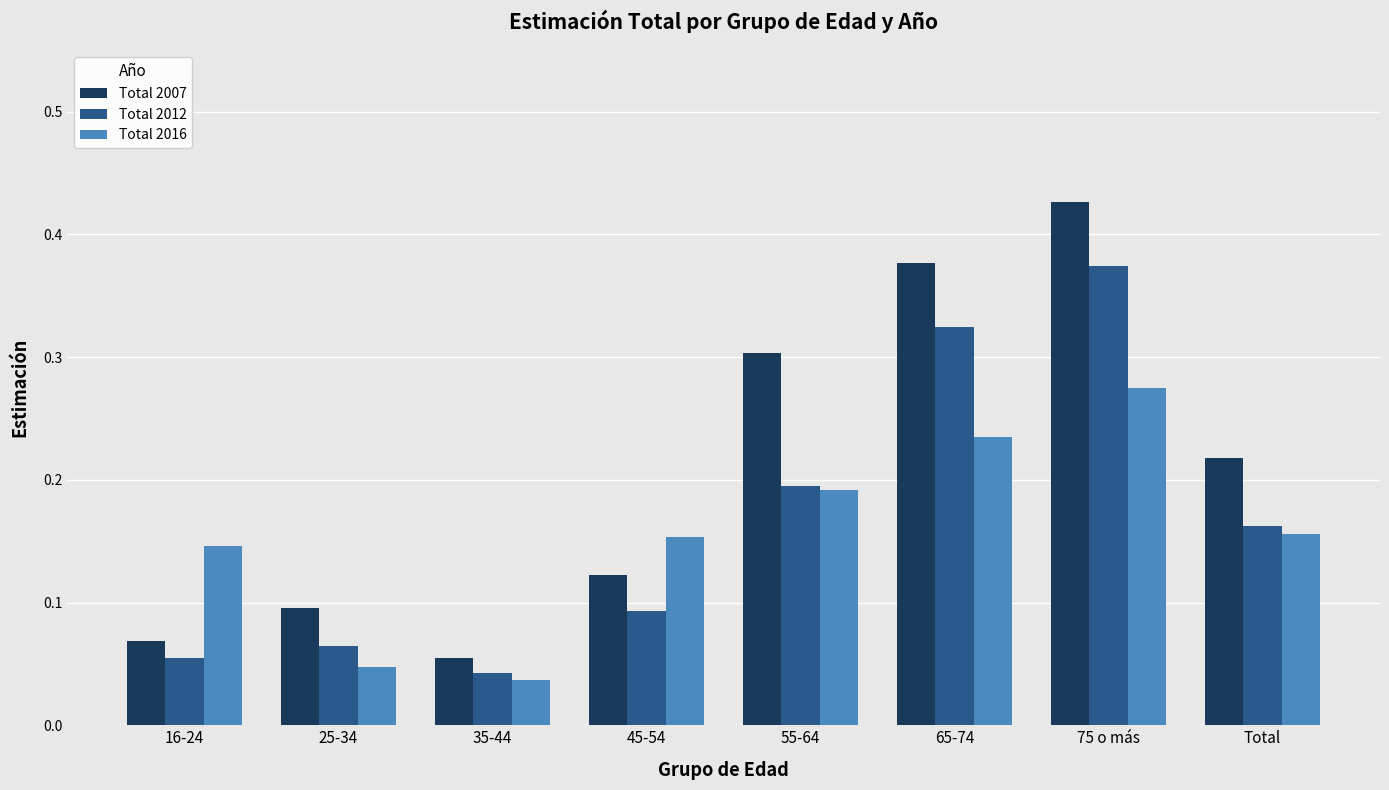

Which series has the widest spread of values?

Total 2007